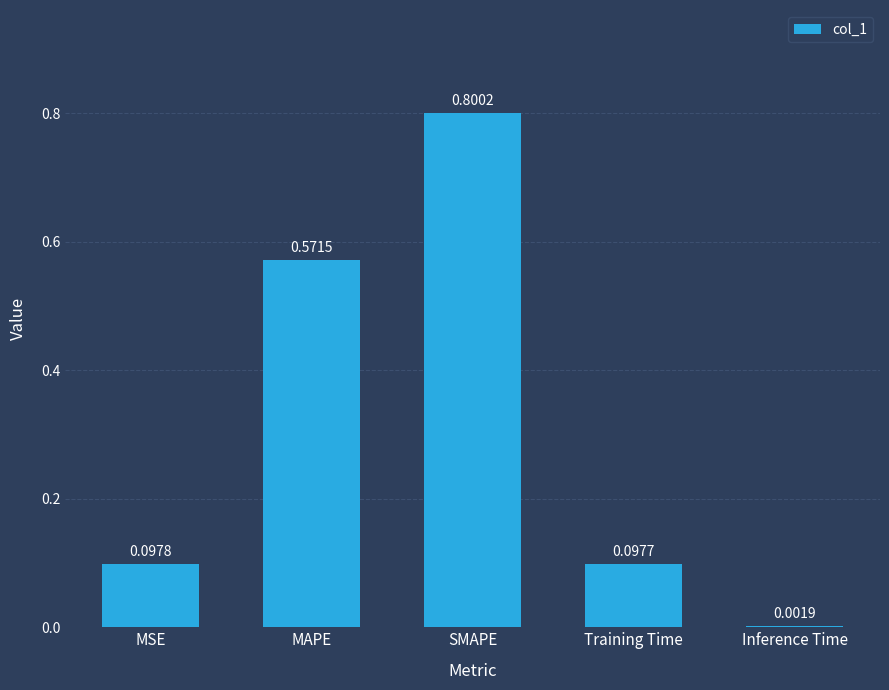

What is the average value?

0.3